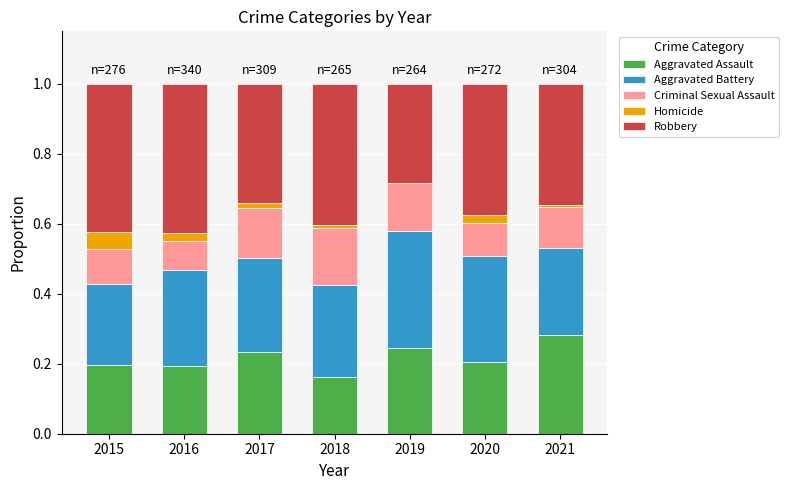

True or false: Aggravated Assault has a value of 0.3 at 2017.

False